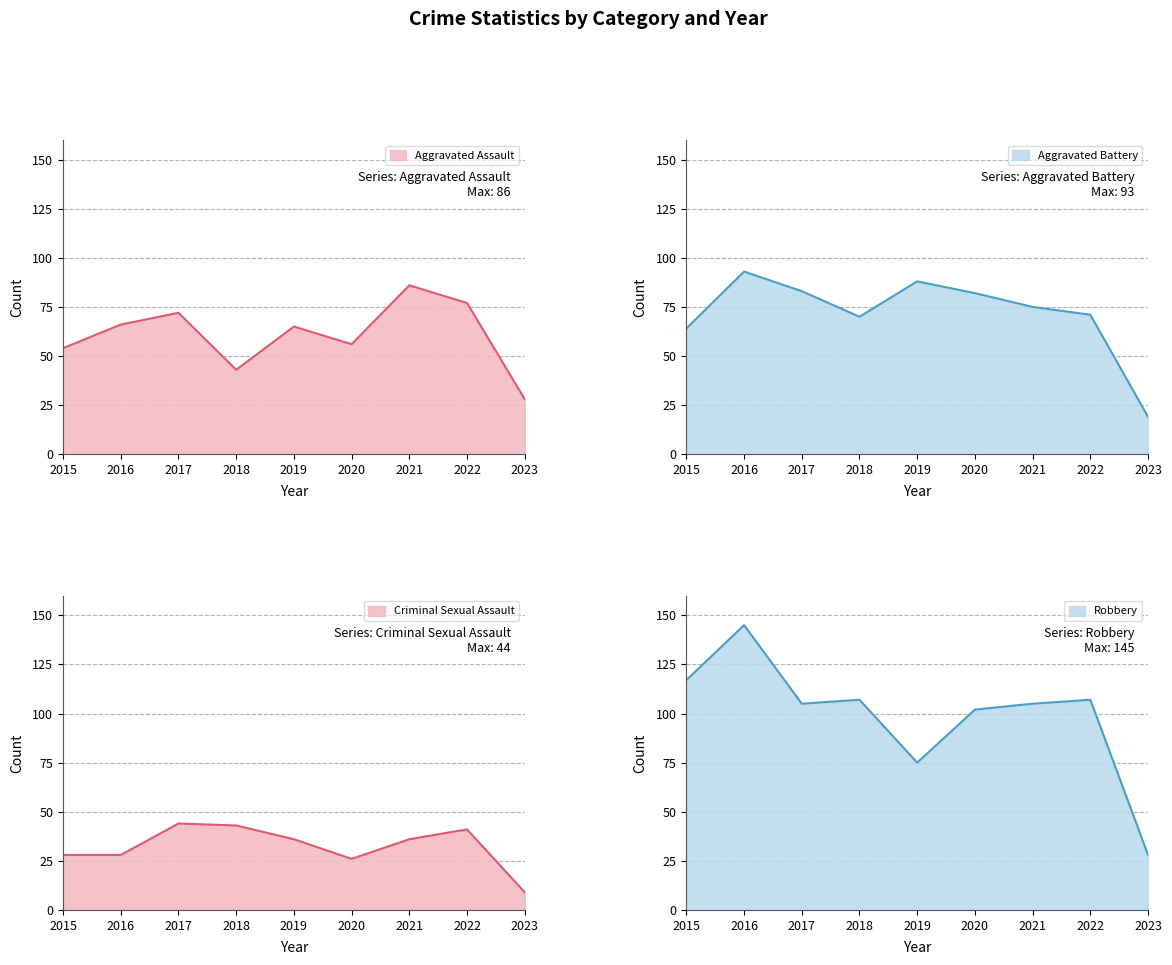

What are all the series names shown in the legend?

Aggravated Assault, Aggravated Battery, Criminal Sexual Assault, Robbery